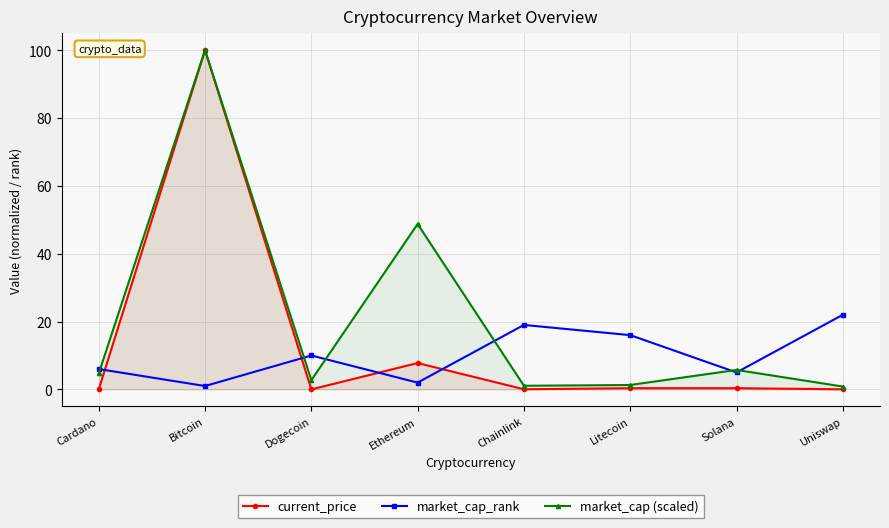

List the labels in order of market_cap_rank value, smallest first.

Bitcoin, Ethereum, Solana, Cardano, Dogecoin, Litecoin, Chainlink, Uniswap